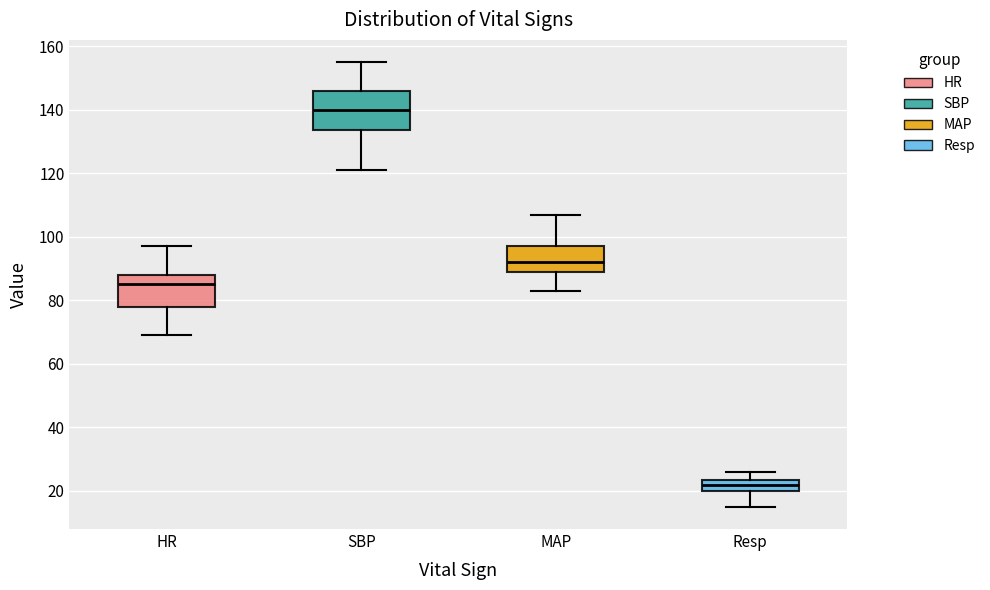

Comparing the boxes themselves (not the whiskers), which one is the tallest?

SBP